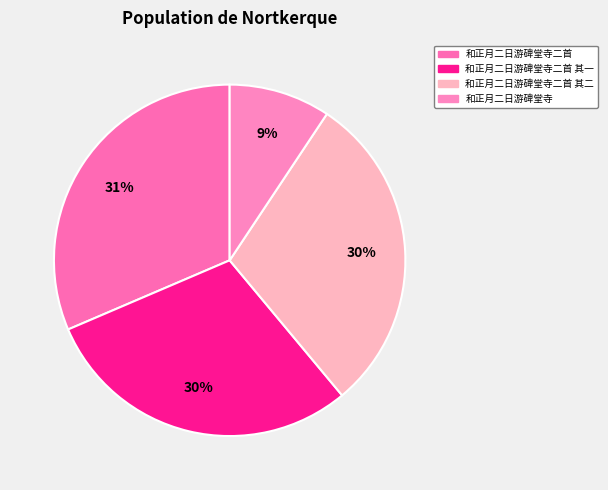

What percentage is NOT represented by 和正月二日游碑堂寺二首 其二?

70.4%